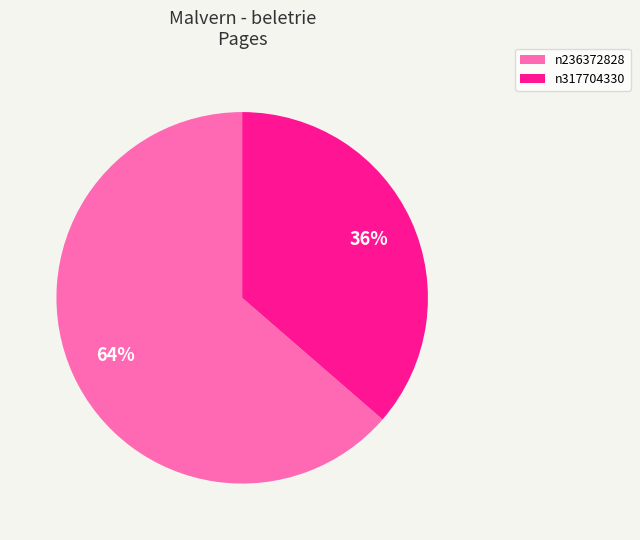

What is the largest slice in the pie chart?

n236372828